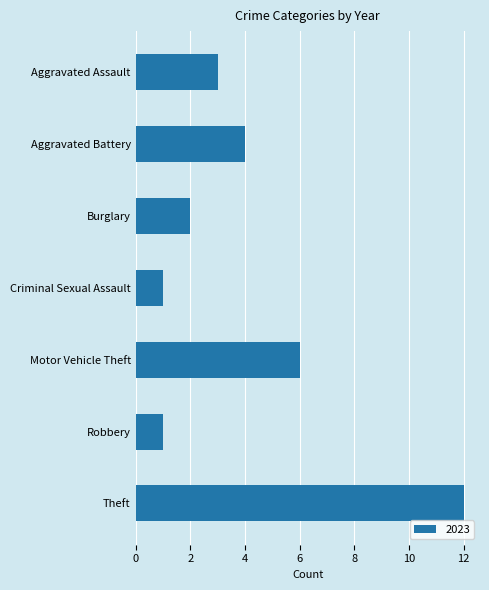

Approximately how many times larger is the value at Aggravated Battery compared to Criminal Sexual Assault?

4.0